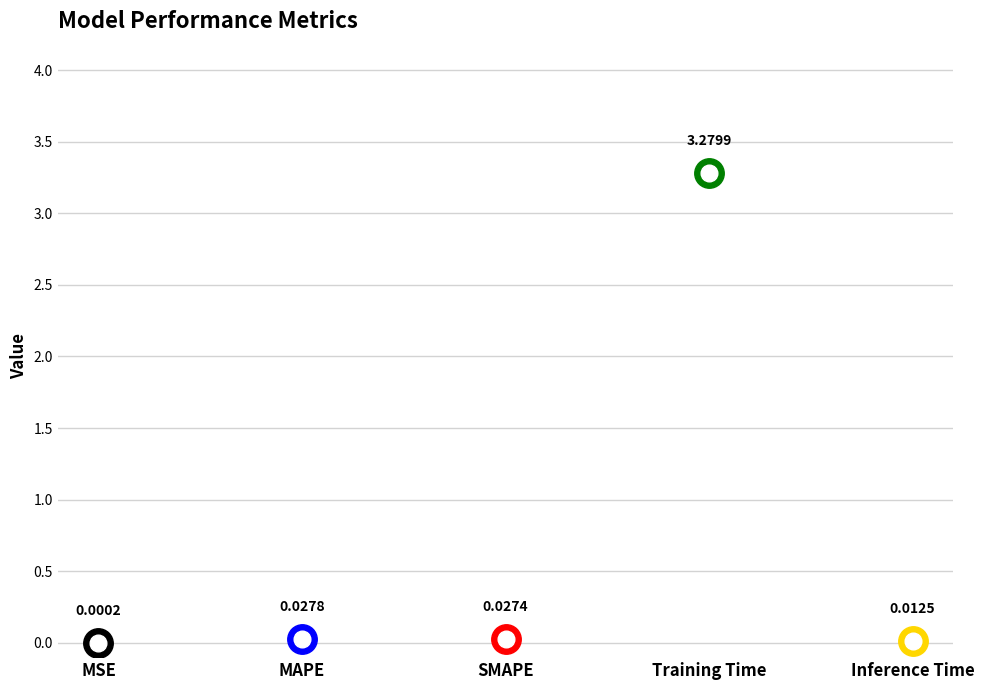

What is the change in value from Training Time to Inference Time?

-3.3